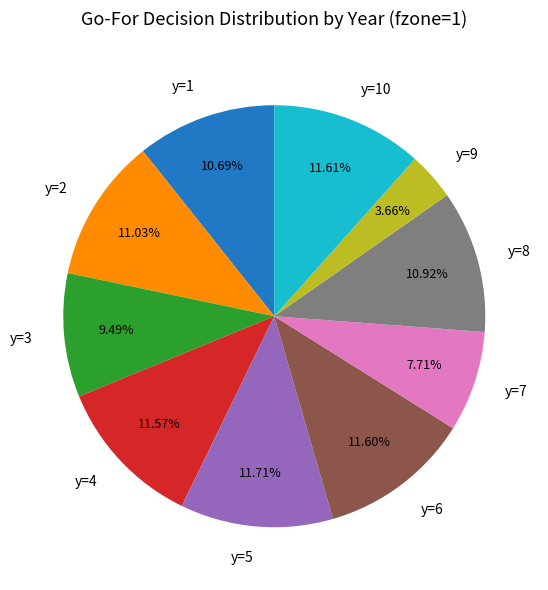

To the nearest percent, what portion does y=5 represent?

12%